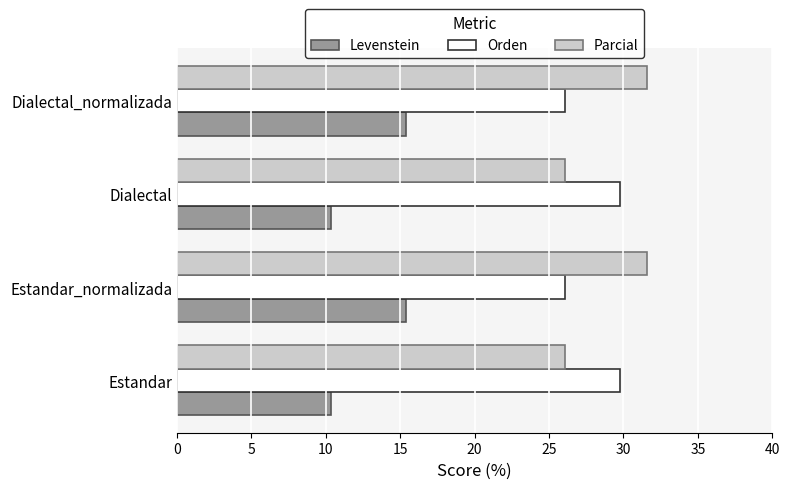

What is the sum of all Levenstein values?

51.5